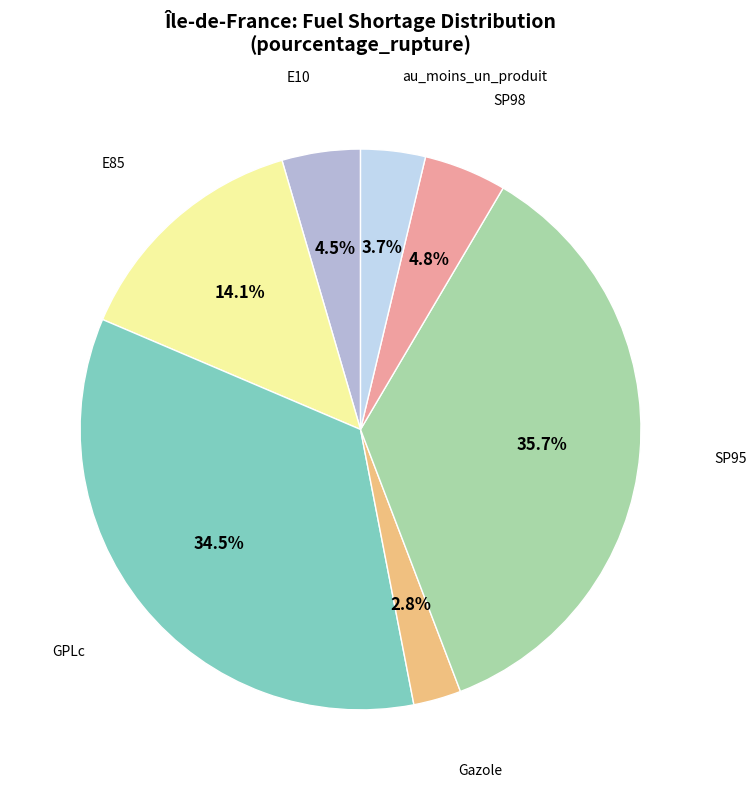

Is there a majority slice in this chart?

No